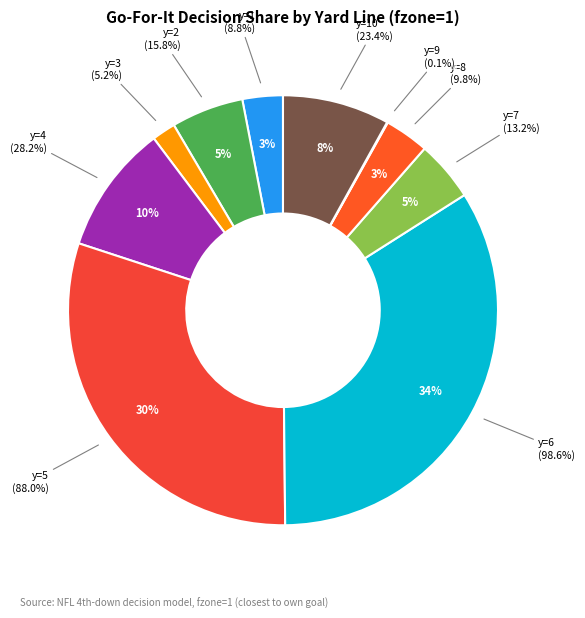

How many segments does this pie chart have?

10